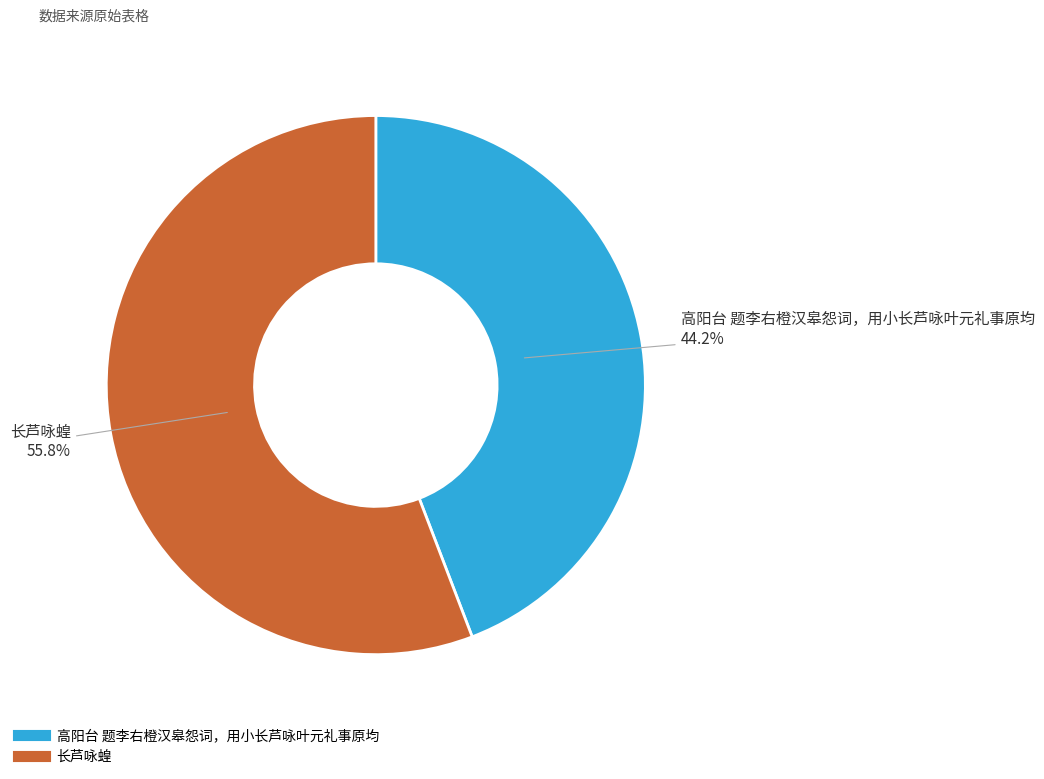

Which has a higher value, 高阳台 题李右橙汉皋怨词，用小长芦咏叶元礼事原均 or 长芦咏蝗?

长芦咏蝗